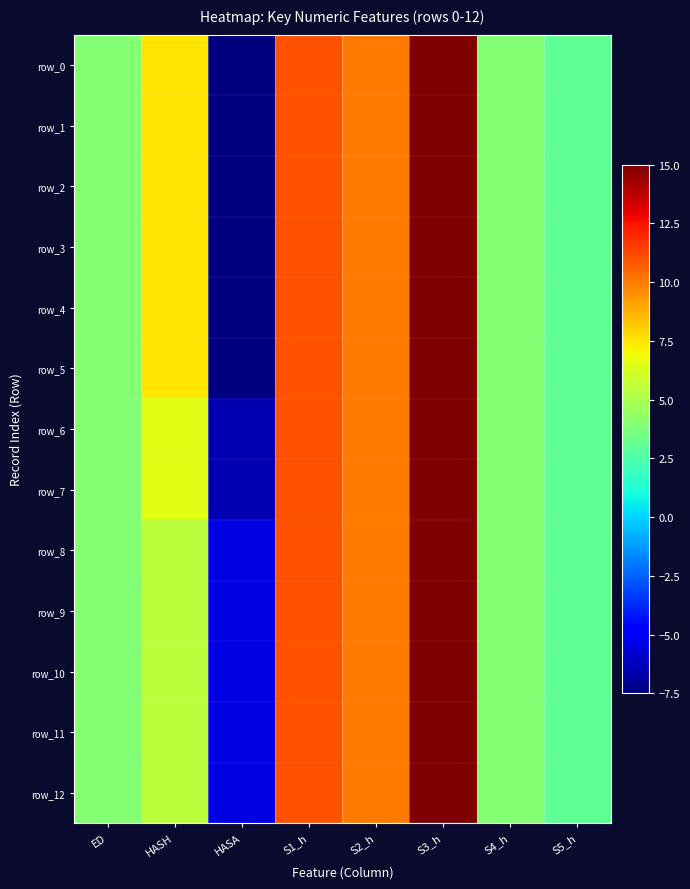

The value of row_1 at S2_h is 10.0. True or false?

True